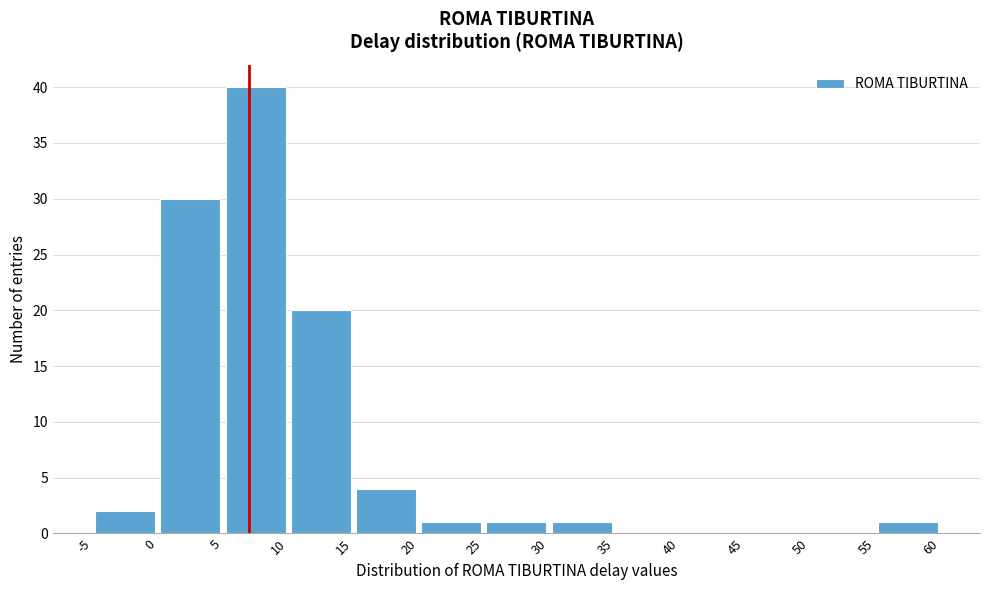

Reading left to right, transcribe this chart: for each bar, give the range it covers on the x-axis and its height. The values are not printed on the chart, so give them approximately, as read against the axis.

-5 to 0: 2
0 to 5: 30
5 to 10: 40
10 to 15: 20
15 to 20: 4
20 to 25: 1
25 to 30: 1
30 to 35: 1
35 to 40: 0
40 to 45: 0
45 to 50: 0
50 to 55: 0
55 to 60: 1